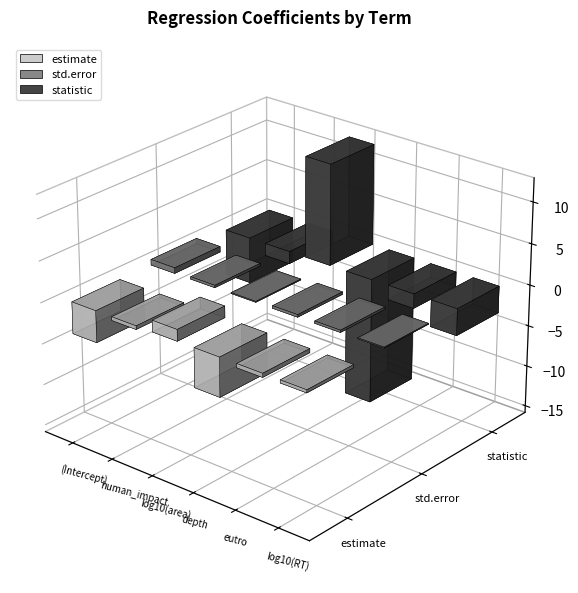

At how many categories does at least one series exceed -14?

6